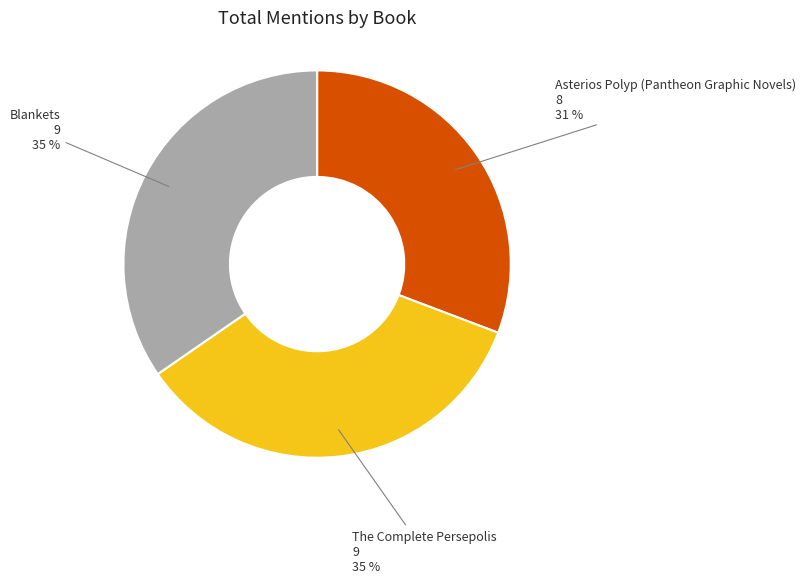

Does any single category account for the majority?

No